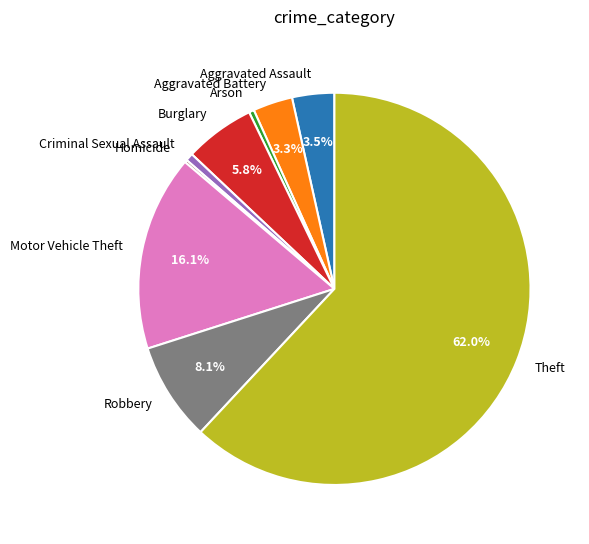

What percentage is NOT represented by Aggravated Battery?

96.7%